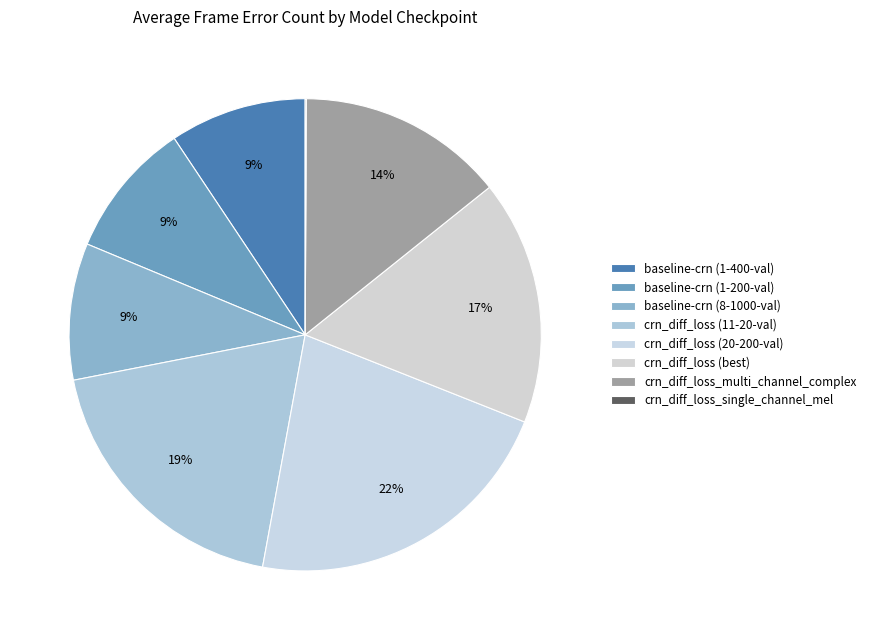

To the nearest percent, what is the difference between the crn_diff_loss (20-200-val) and baseline-crn (1-200-val) slice percentages?

13%